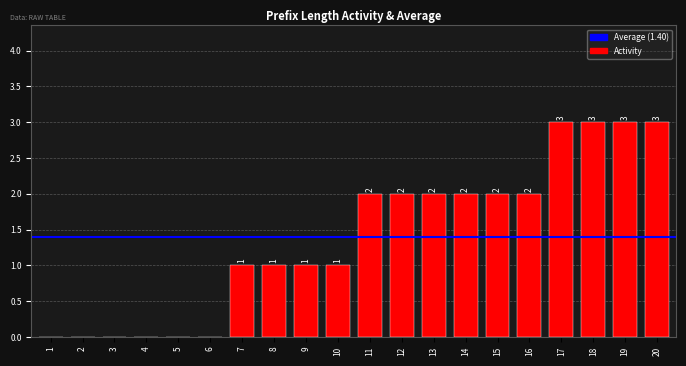

How many values are above zero?

14